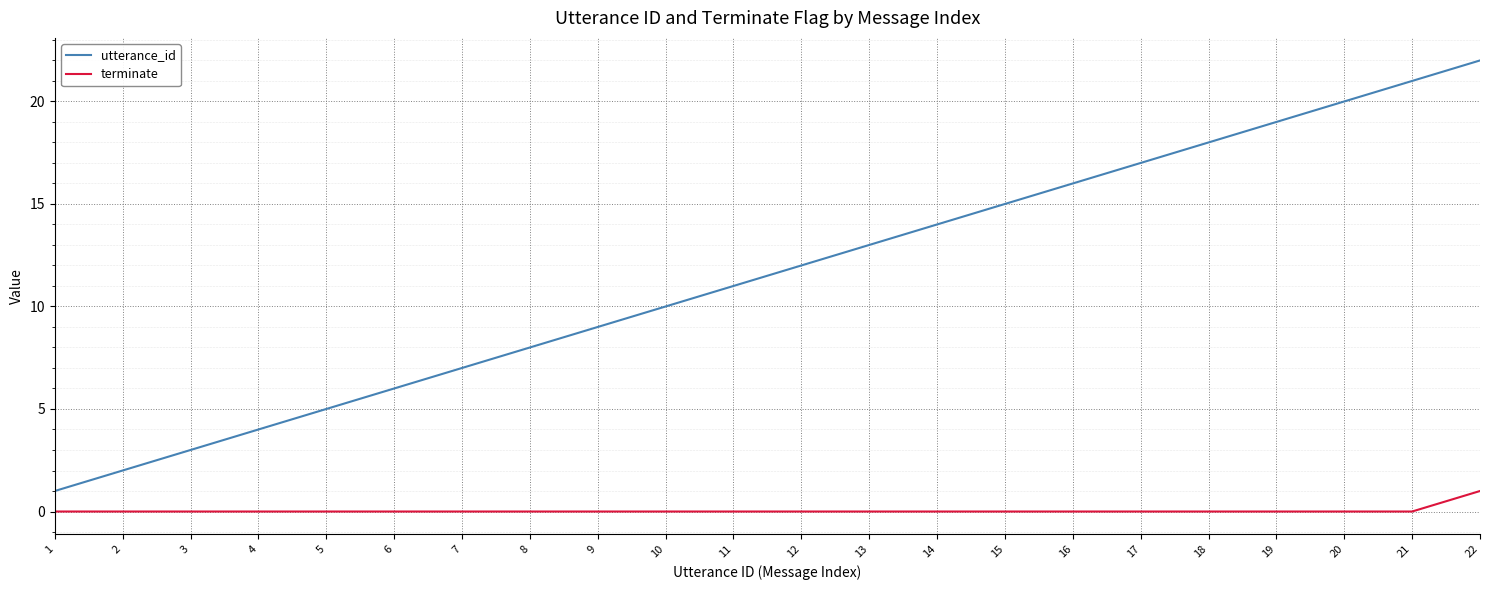

True or false: utterance_id and terminate cross at least once.

False